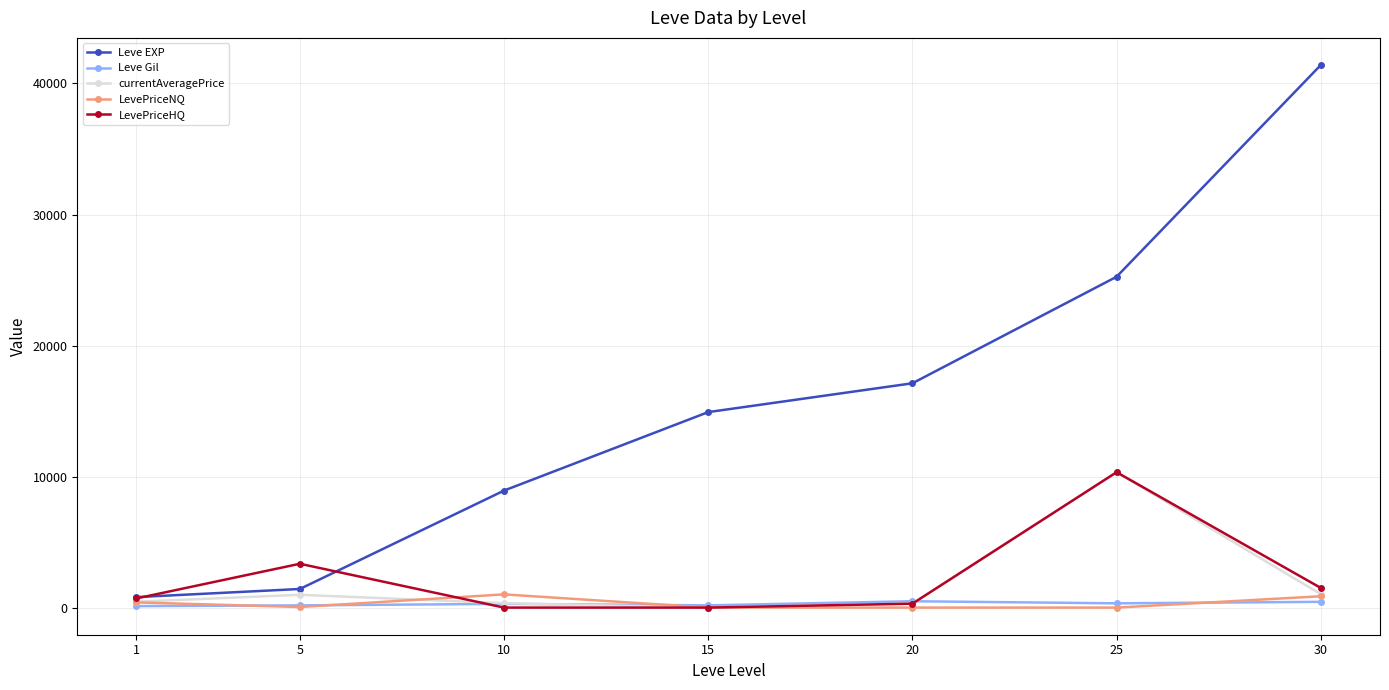

True or false: Leve EXP and Leve Gil intersect in this chart.

False